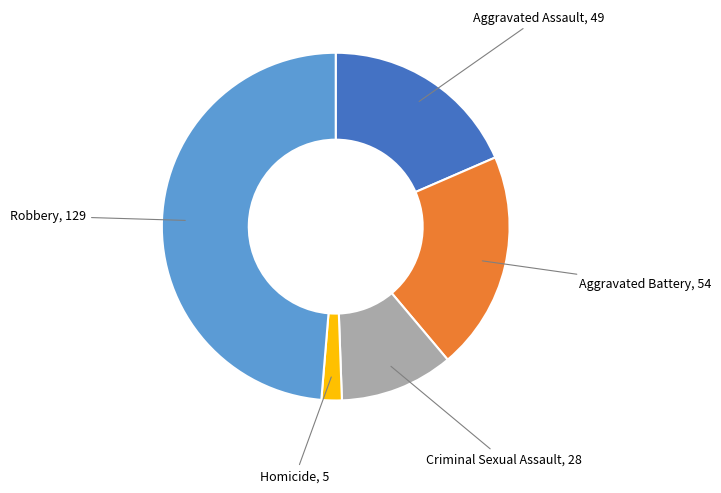

Is Robbery the majority of the pie?

No